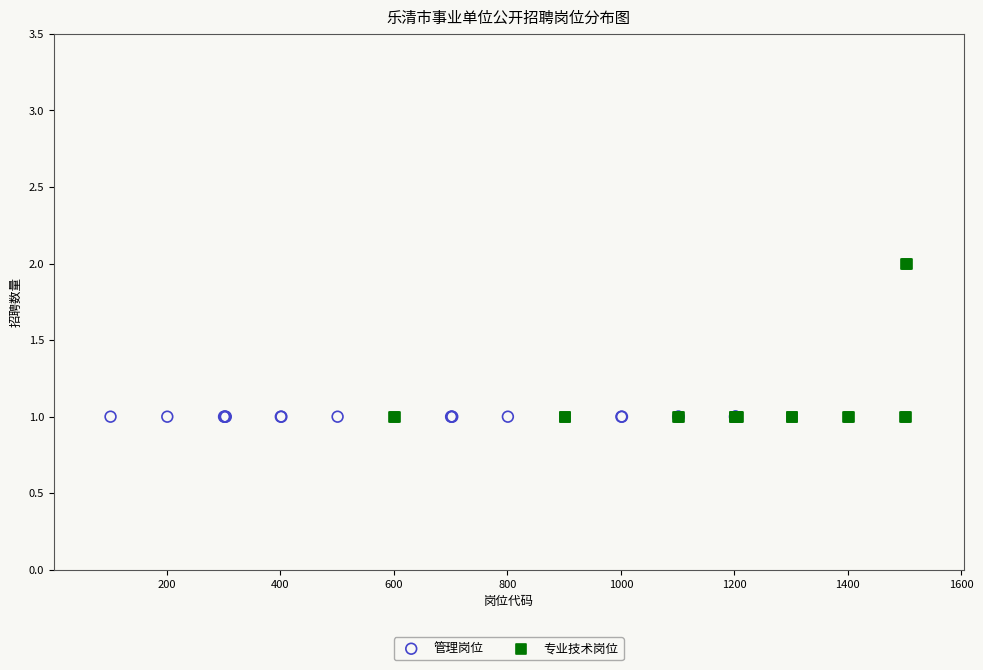

Which series reaches the maximum Y coordinate?

专业技术岗位